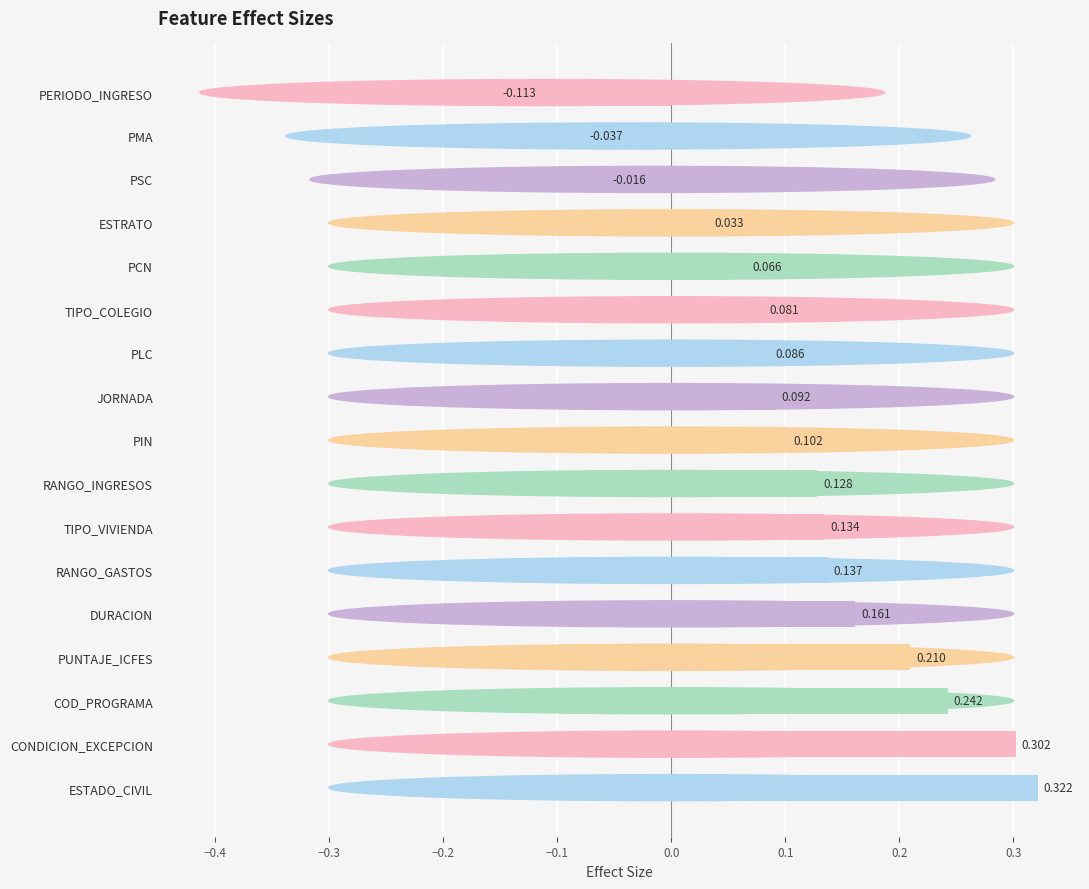

Rank the categories by value from highest to lowest.

ESTADO_CIVIL, CONDICION_EXCEPCION, COD_PROGRAMA, PUNTAJE_ICFES, DURACION, RANGO_GASTOS, TIPO_VIVIENDA, RANGO_INGRESOS, PIN, JORNADA, PLC, TIPO_COLEGIO, PCN, ESTRATO, PSC, PMA, PERIODO_INGRESO